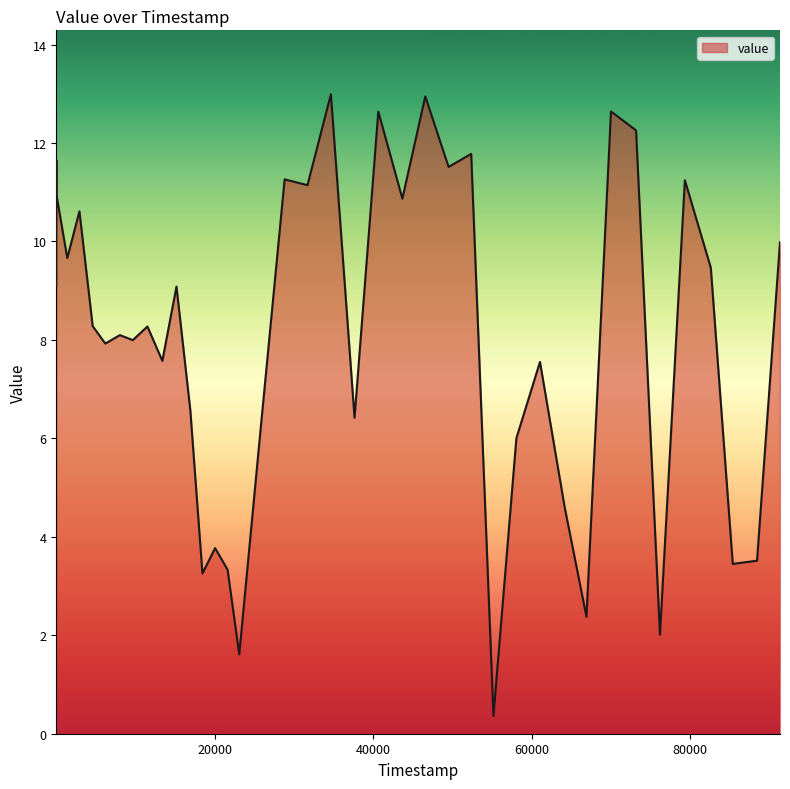

What is the difference between the maximum and minimum values?

12.6